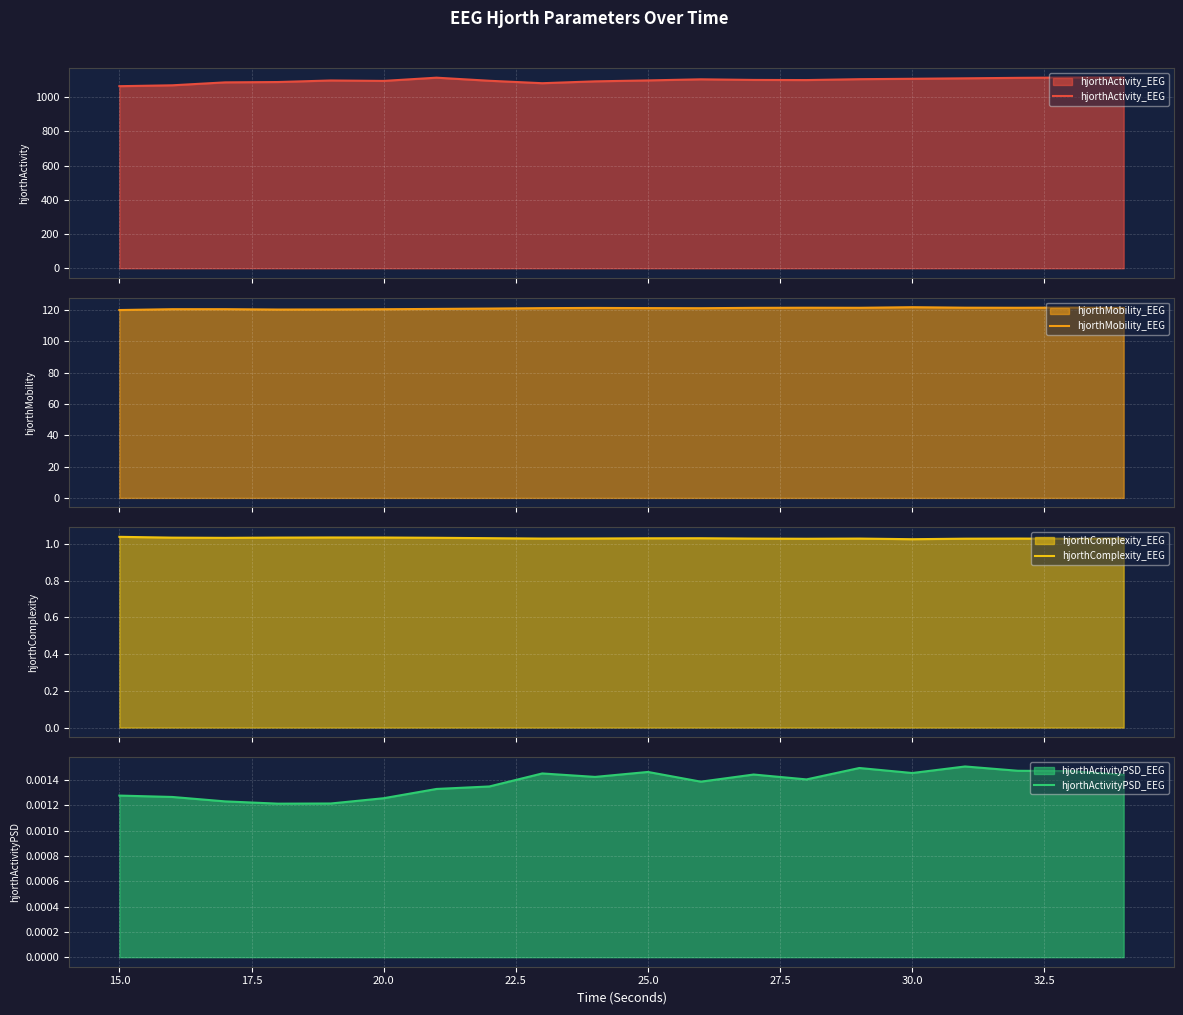

What is the maximum value for hjorthMobility_EEG?

121.7